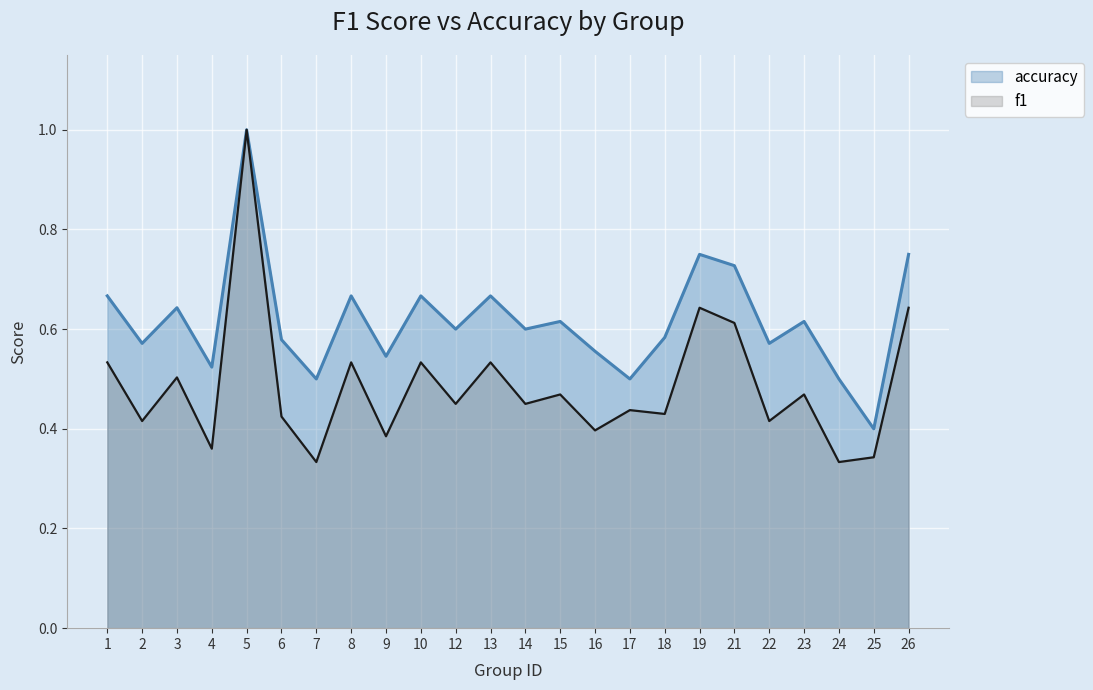

True or false: accuracy and f1 intersect in this chart.

False